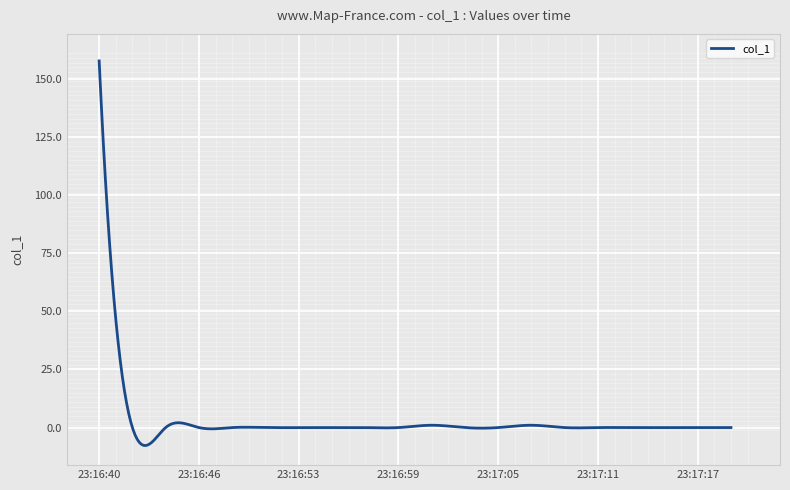

What is the minimum value shown in the chart?

-7.7